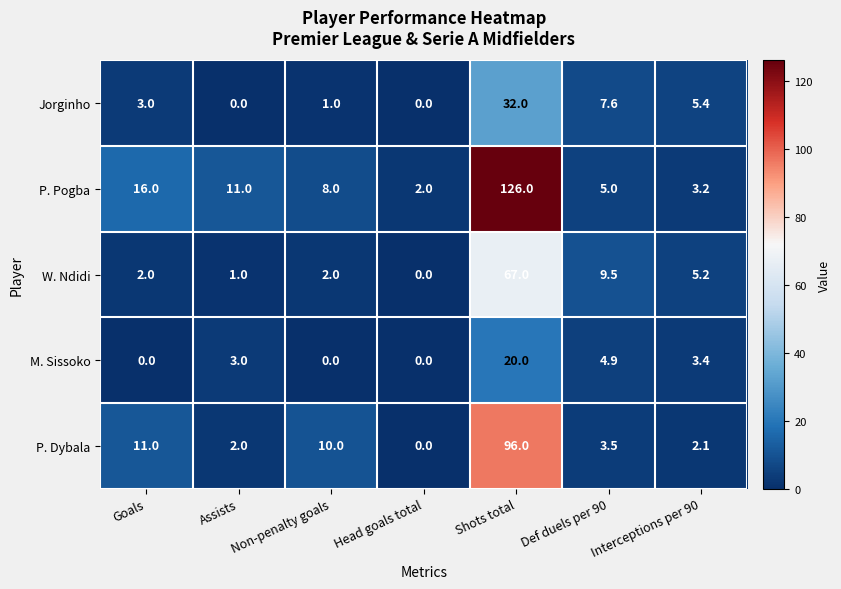

At which label does P. Pogba reach its minimum?

Head goals total